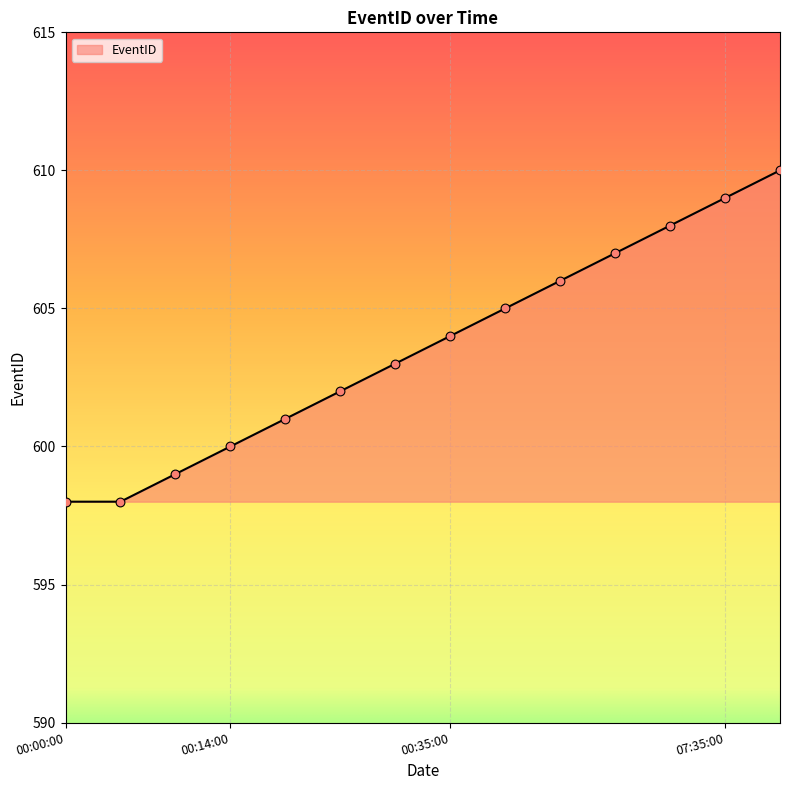

What is the difference between the maximum and minimum values?

12